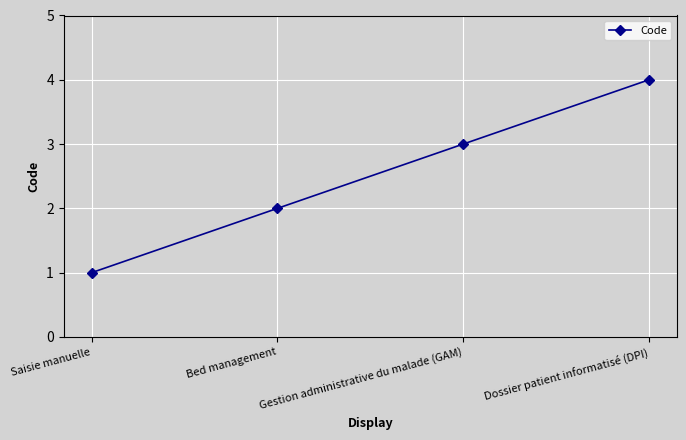

The value at Saisie manuelle is 1. True or false?

True